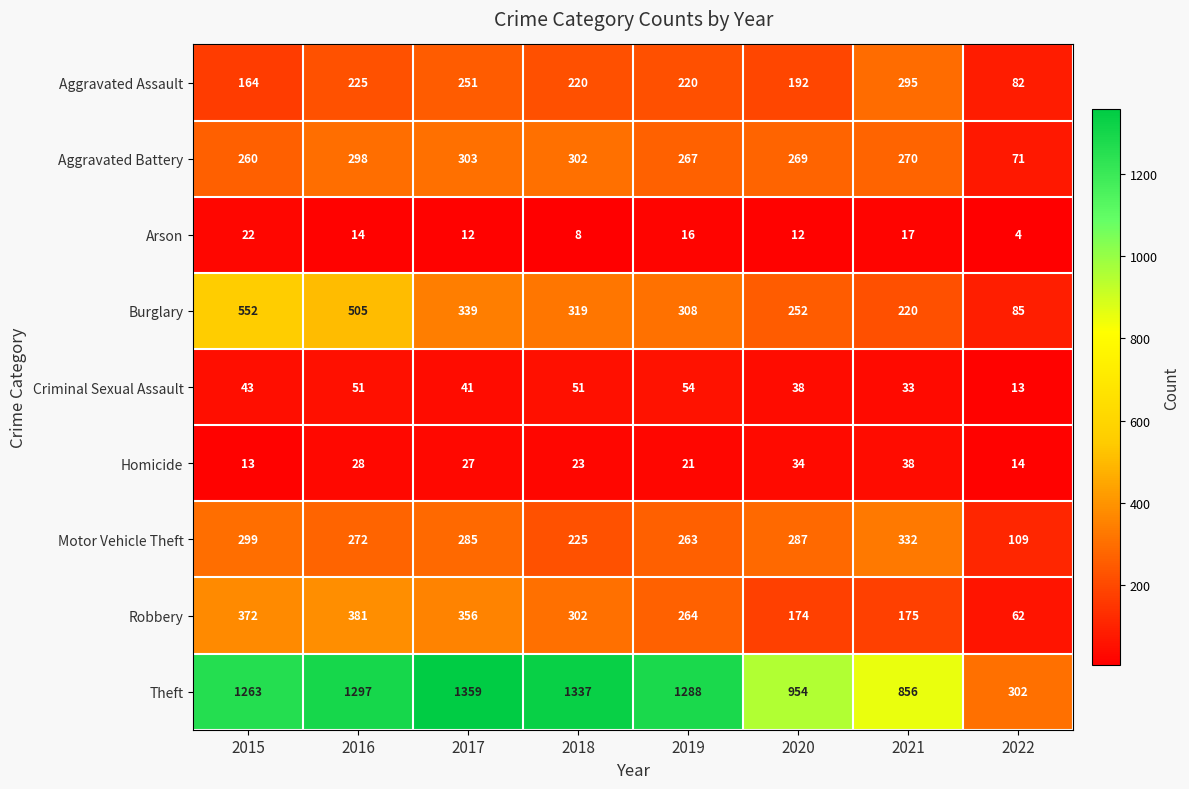

Where does the Aggravated Battery series first go above 270?

2016